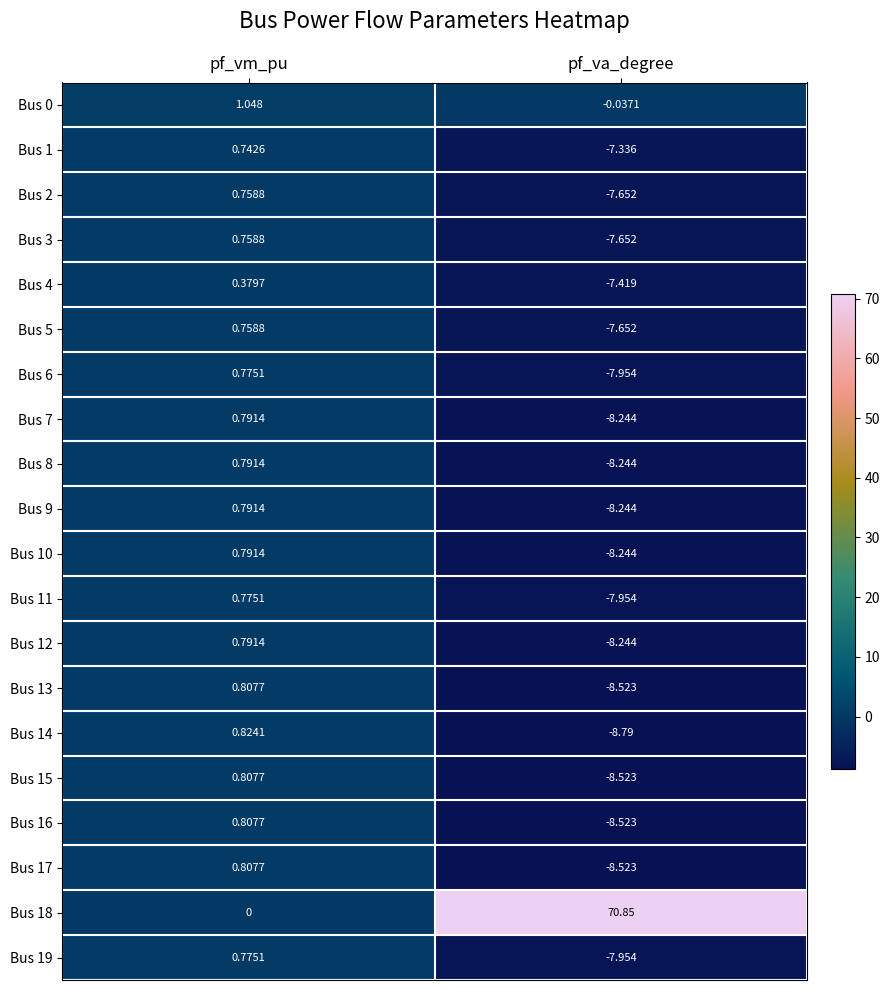

Which category has the lowest value in the Bus 5 series?

pf_va_degree